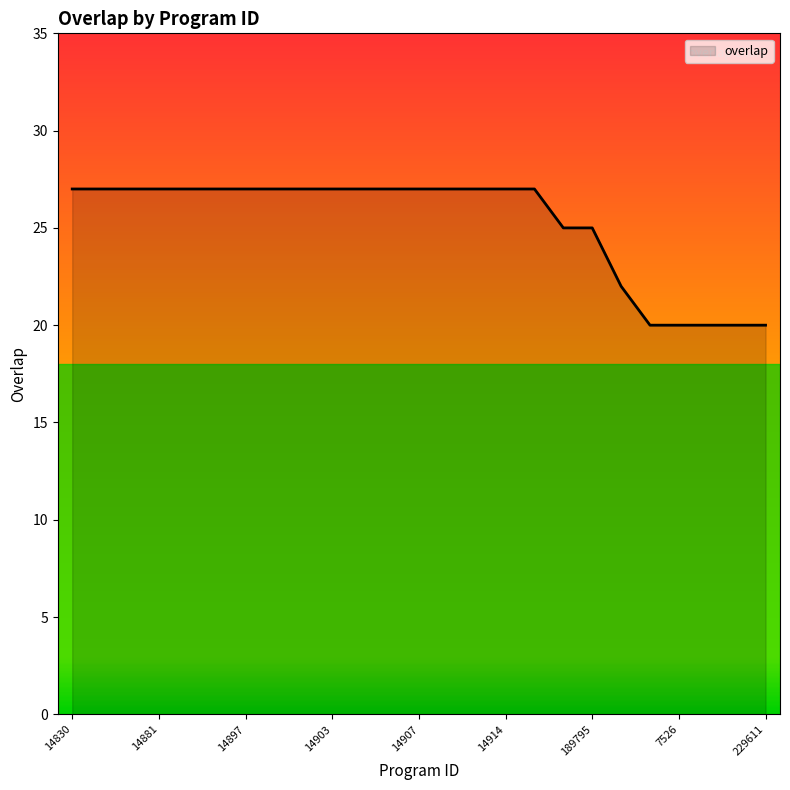

What is the minimum value shown in the chart?

20